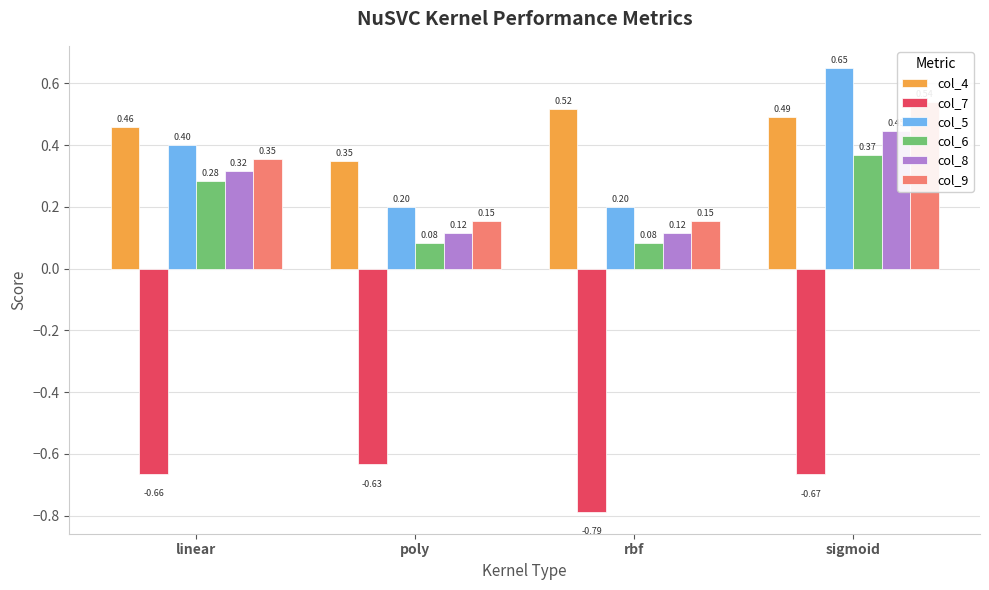

How many bars are there in each group?

6